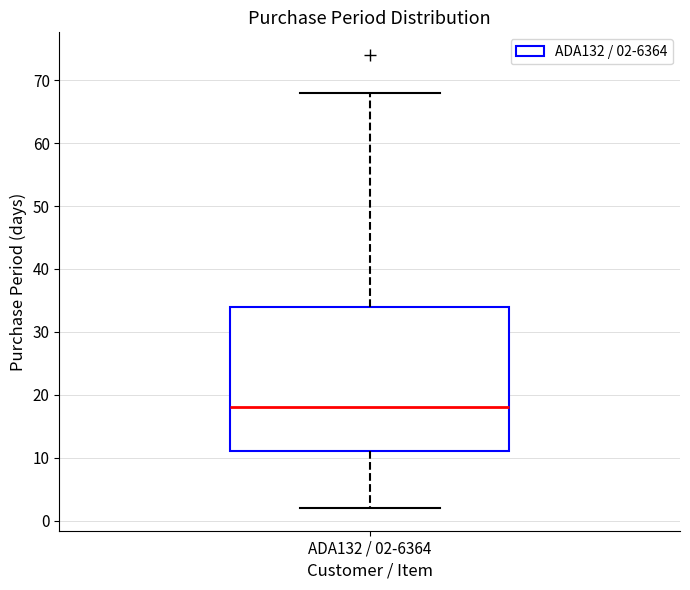

Where does the median line of the box for ADA132 / 02-6364 sit on the y-axis? The values are not printed on the chart, so give them approximately, as read against the axis.

18